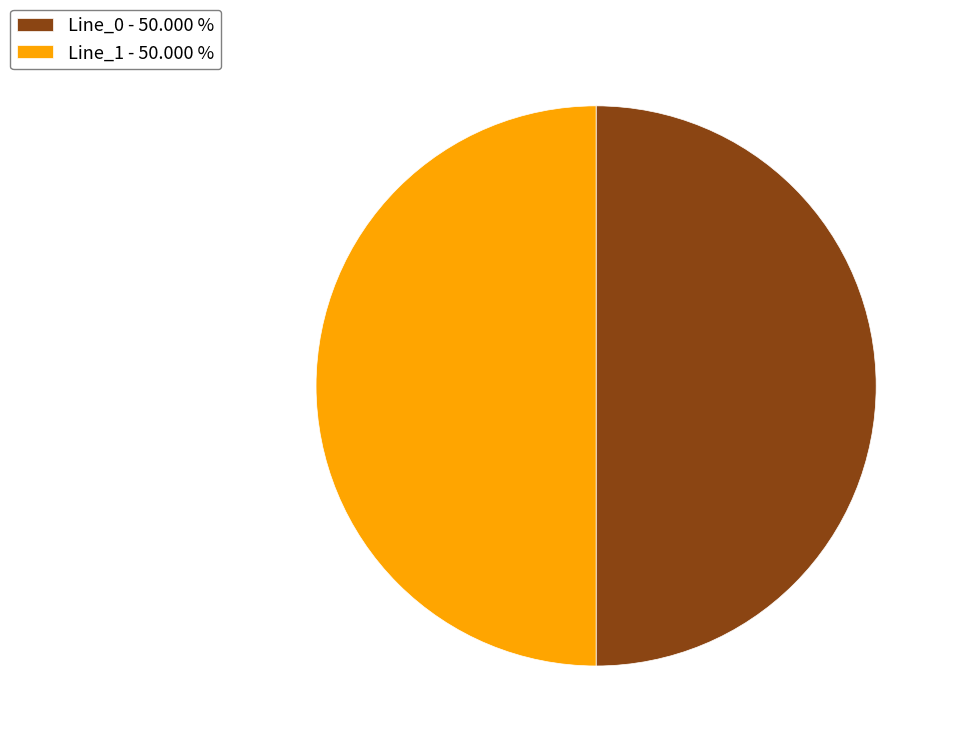

Combined, do Line_1 - 50.000 % and Line_0 - 50.000 % account for over 50%?

Yes